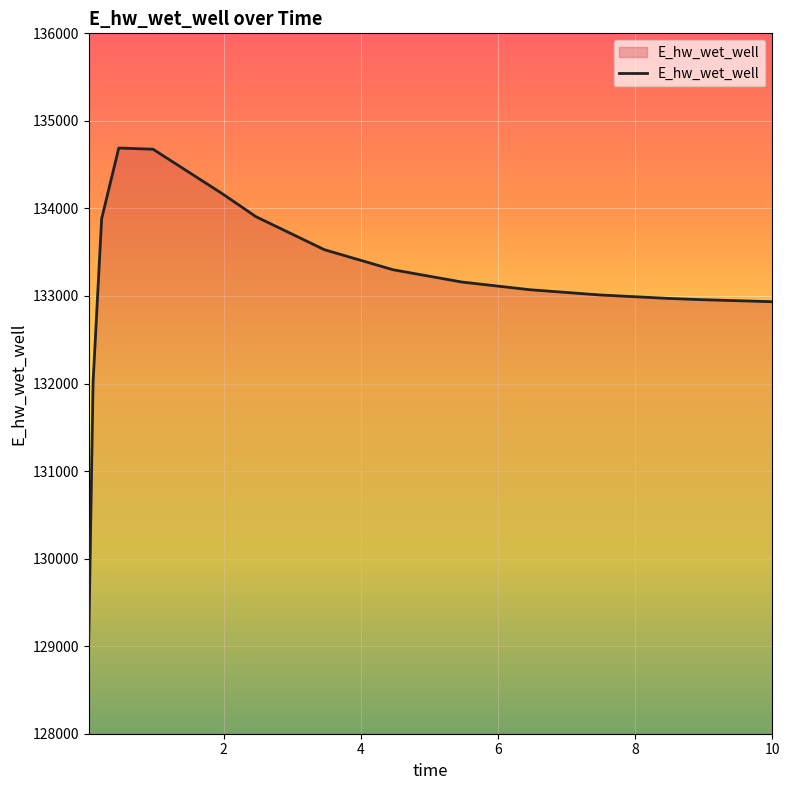

What is the difference between the maximum and minimum values?

5596.5